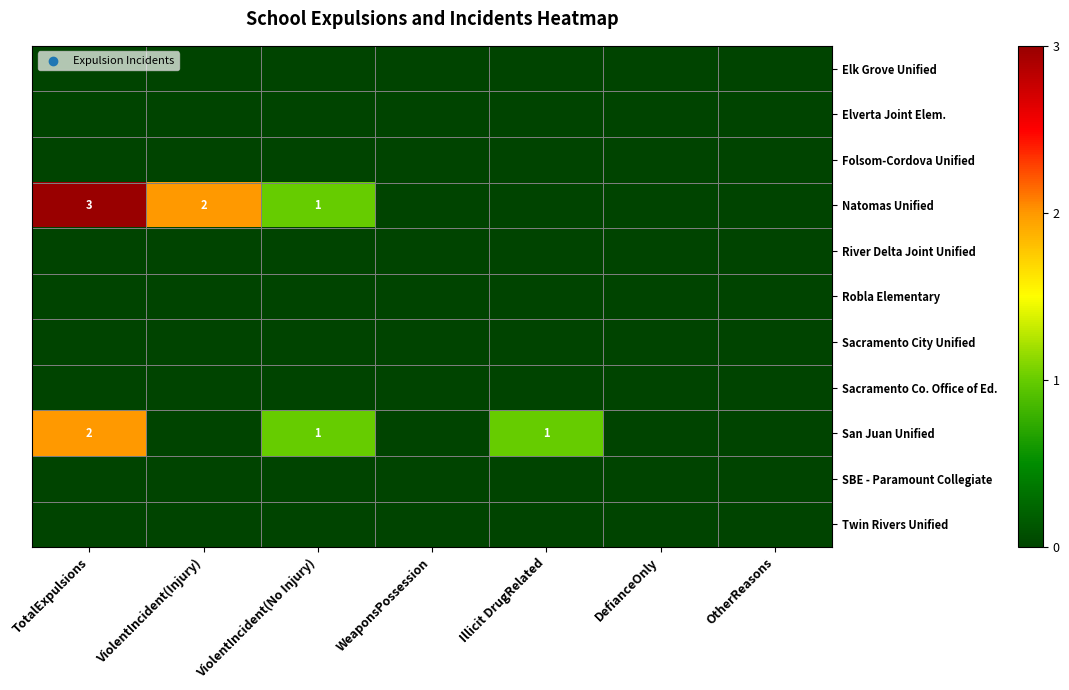

Which category has the highest value across all series?

TotalExpulsions